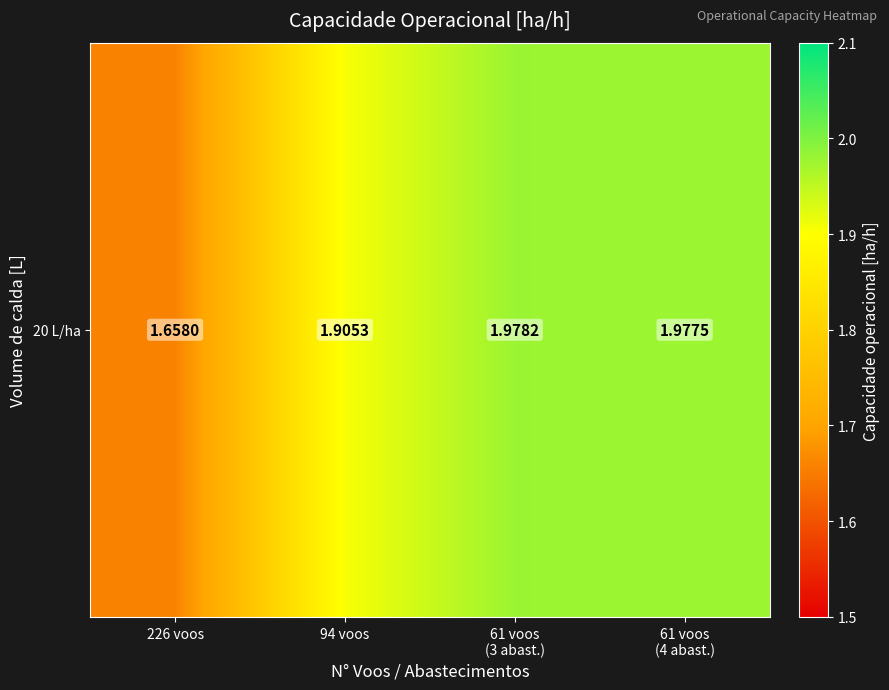

Approximately how many times larger is the value at 61 voos
(4 abast.) compared to 61 voos
(3 abast.)?

1.0